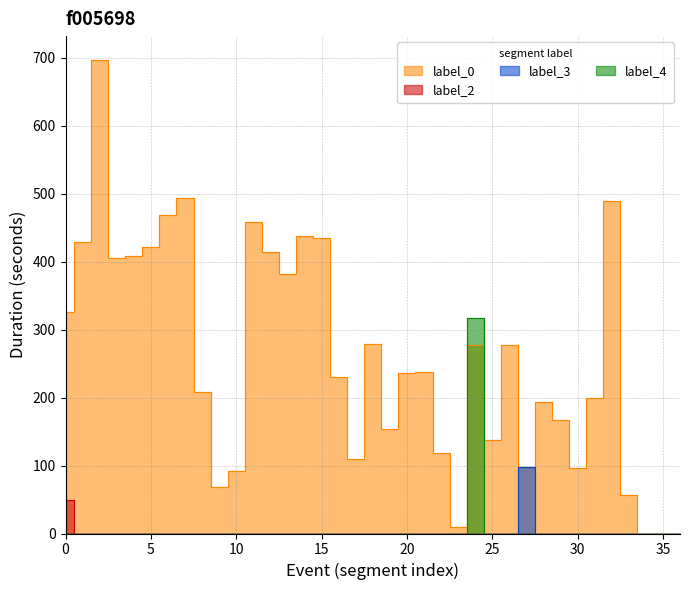

How many values in the label_0 series exceed 236?

18